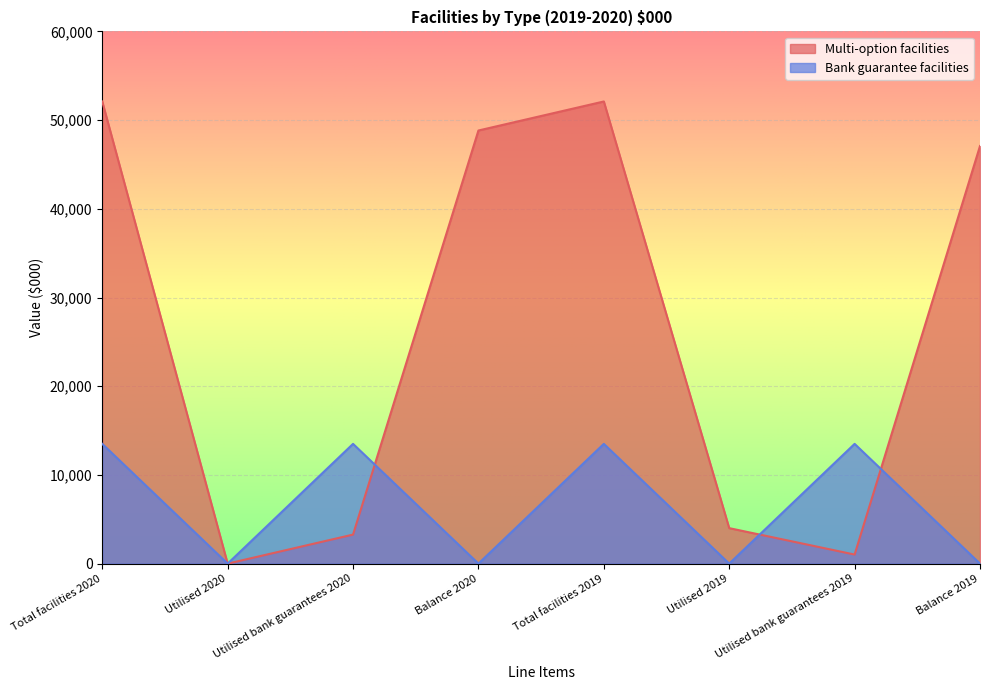

Which series has the largest range (max minus min)?

Multi-option facilities